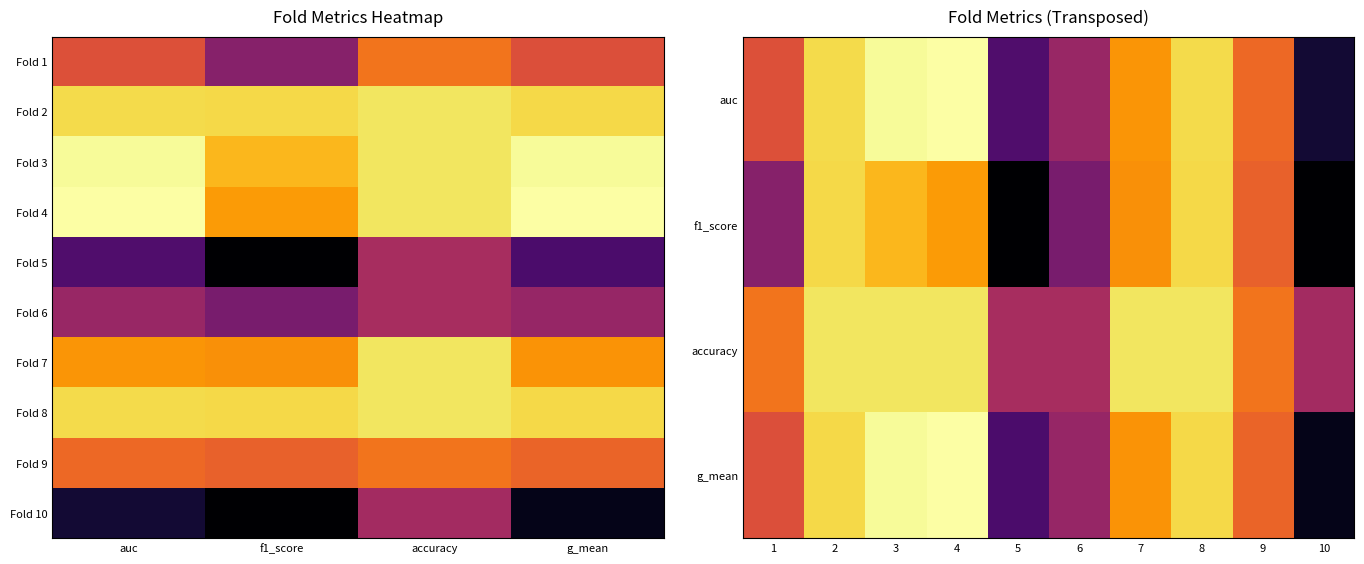

What is the approximate value of 6 at accuracy?

0.9